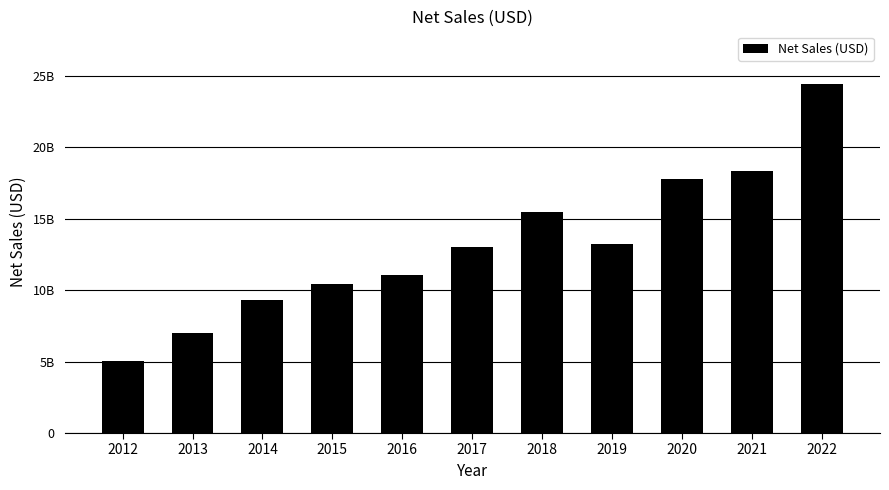

What is the difference between the maximum and minimum values?

19407890000